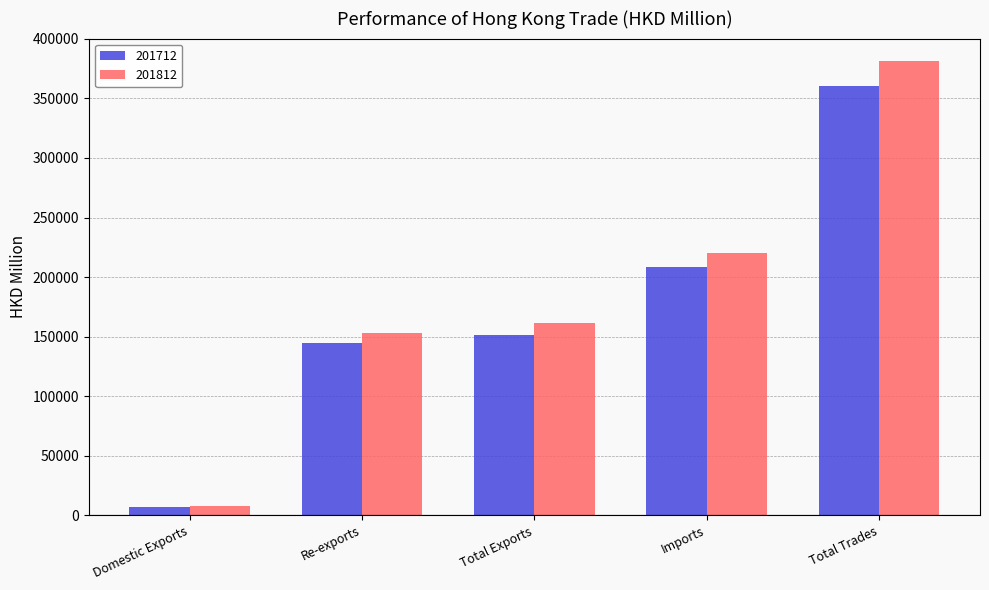

List the series in order of their overall mean, highest first.

201812, 201712